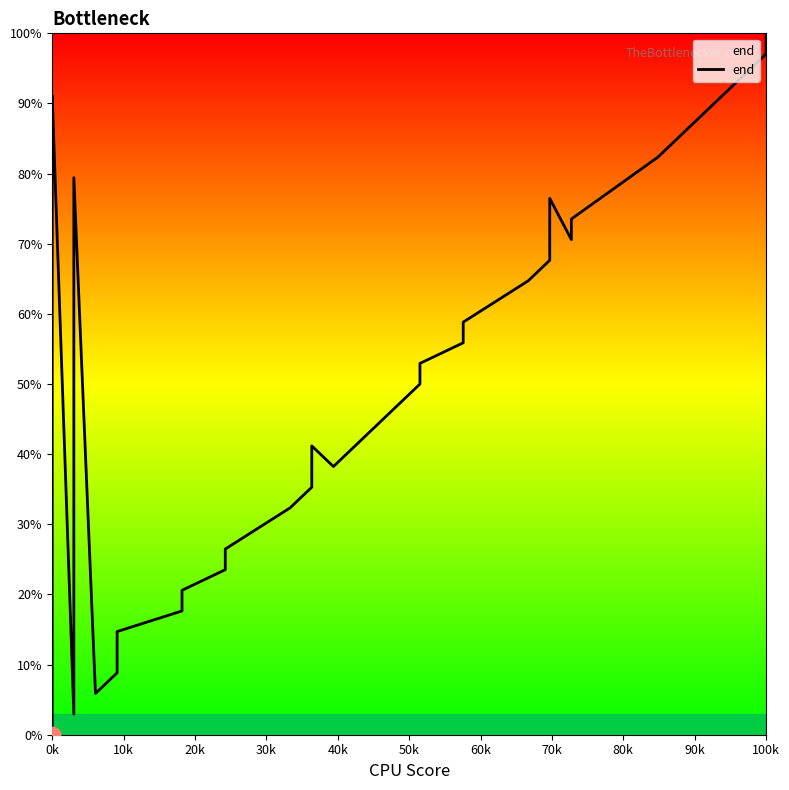

At which category does the chart reach its peak across all series?

100k